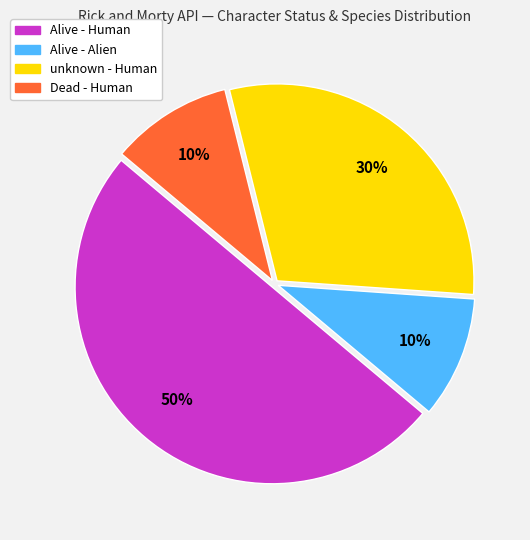

Is it true that Alive - Alien is 10% of the pie?

True